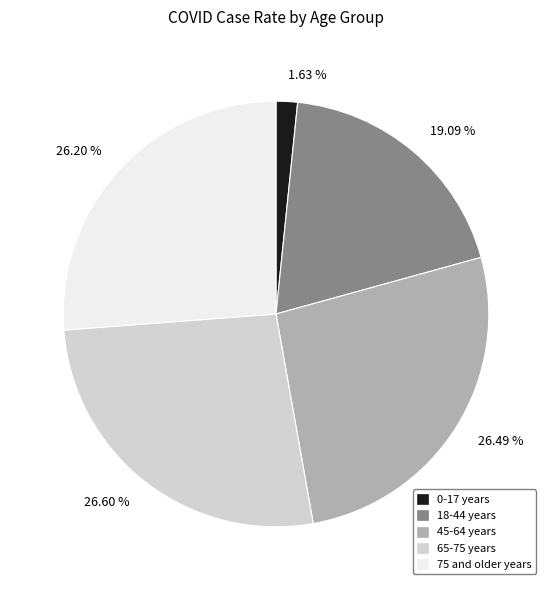

Is there any slice that represents more than half of the pie?

No